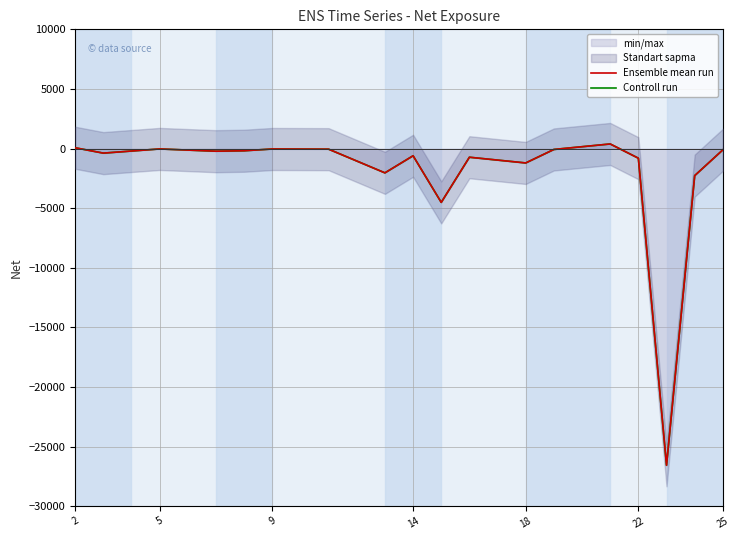

Reading left to right, what are all the values shown in this chart?

Ensemble mean run: 65.0	-386.0	-209.0	-35.0	-224.0	-186.0	-39.0	-54.0	-2041.0	-608.0	-4519.0	-730.0	-1210.0	-78.0	383.0	-811.0	-26575.0	-2273.0	-110.0
Controll run: 65.0	-386.0	-209.0	-35.0	-224.0	-186.0	-39.0	-54.0	-2041.0	-608.0	-4519.0	-730.0	-1210.0	-78.0	383.0	-811.0	-26575.0	-2273.0	-110.0